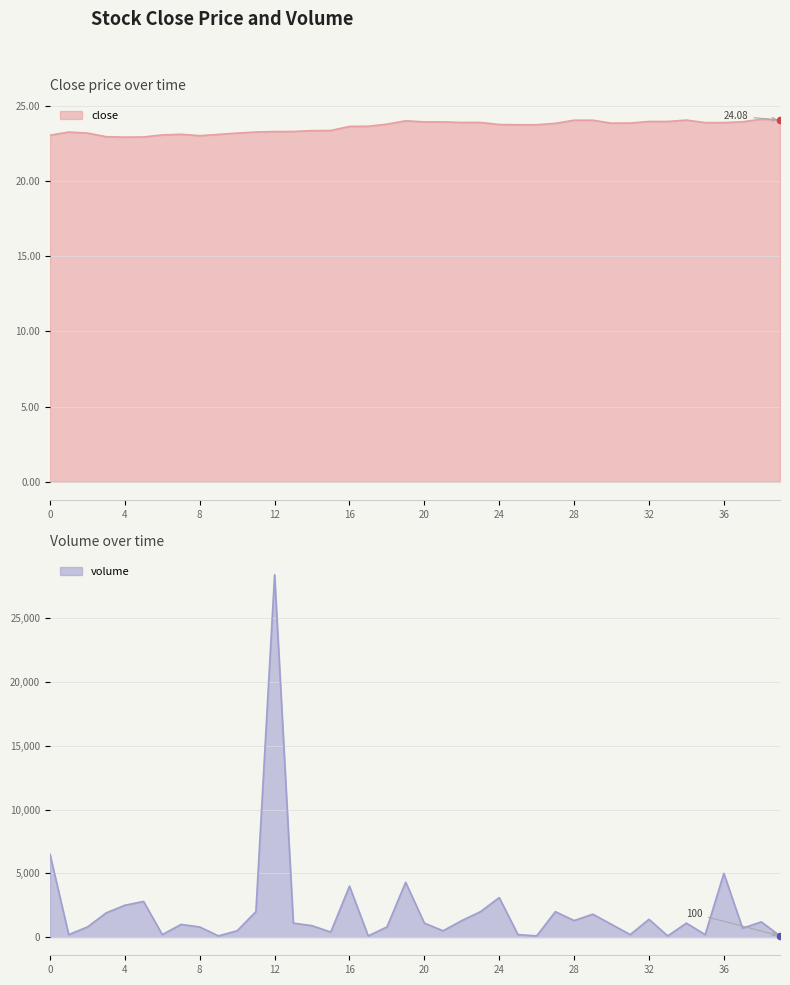

Is the value of volume at 12 greater than the value of close at 1?

Yes